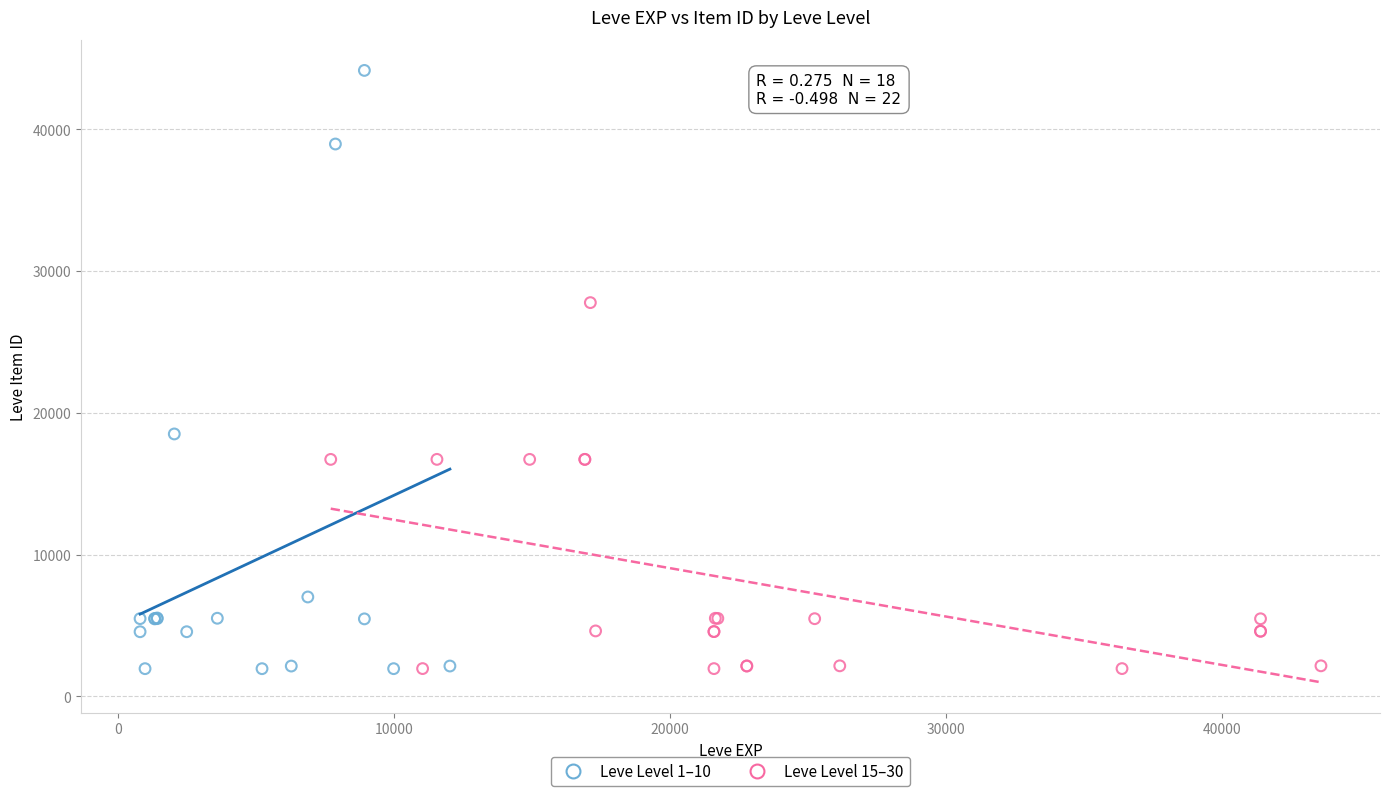

Which series has the widest spread of Y values?

Leve Level 1–10